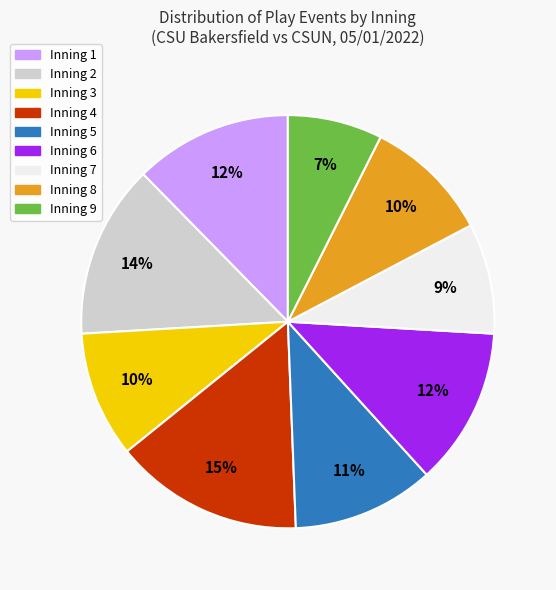

To the nearest percent, what portion does Inning 6 represent?

12%